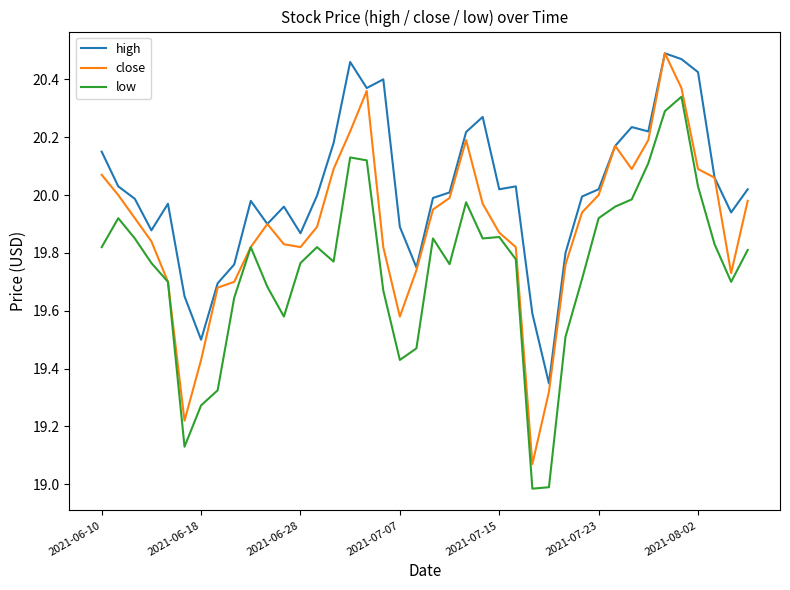

What is the minimum value shown in the chart?

19.0